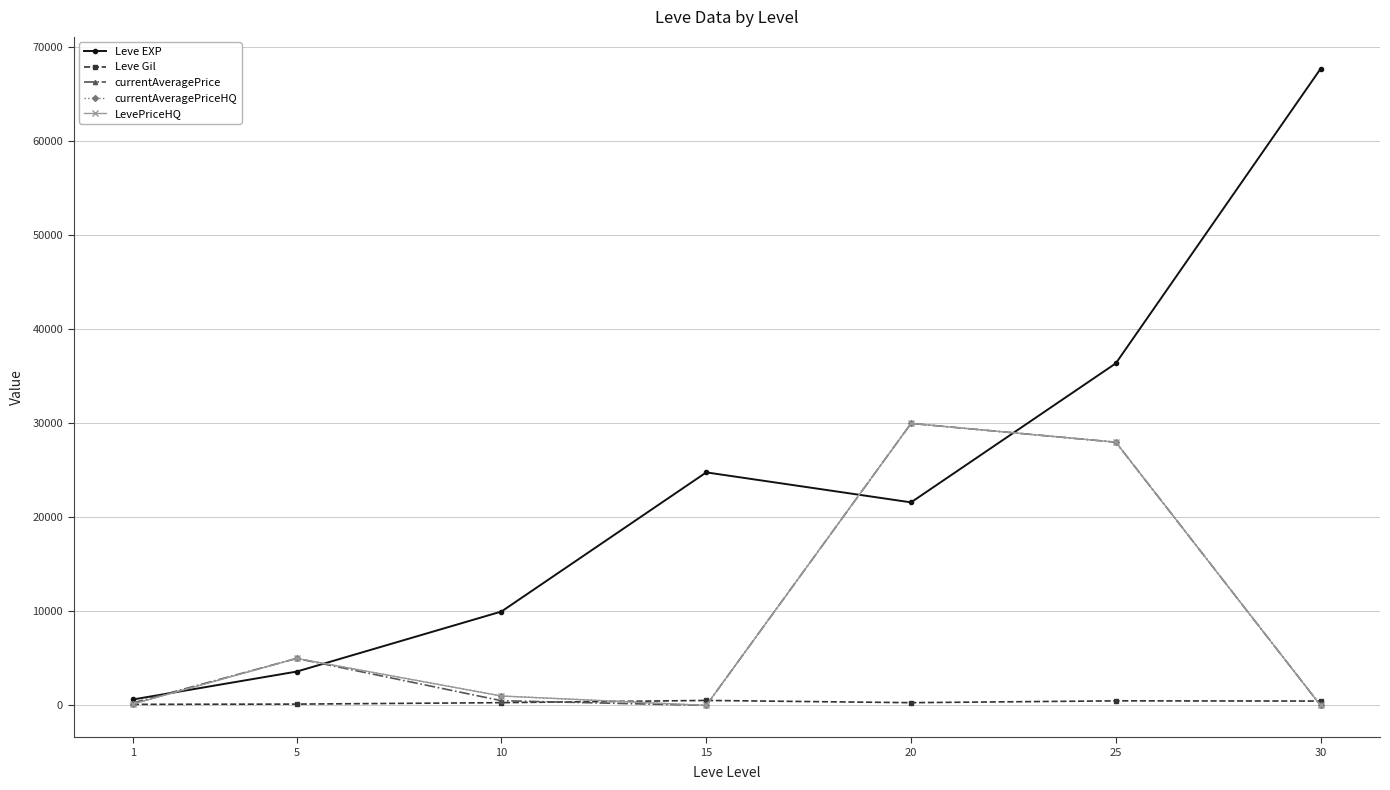

What is the difference between the highest and lowest values at 20?

29708.0